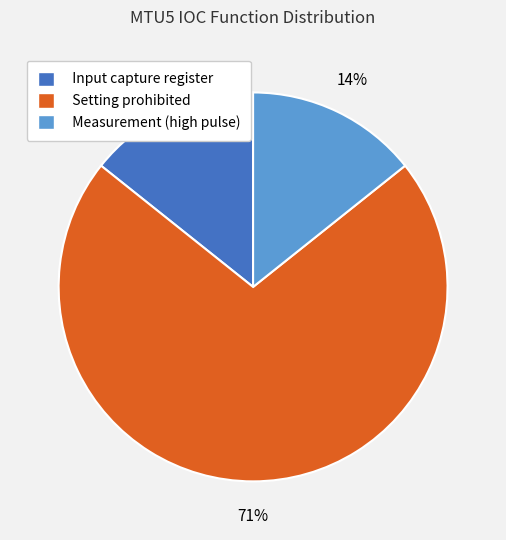

Combined, do Measurement (high pulse) and Input capture register account for over 50%?

No